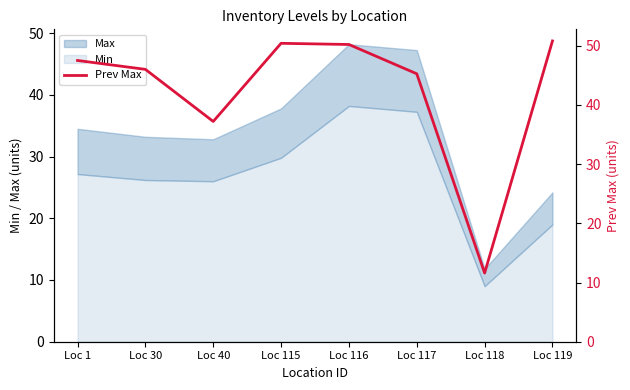

Where does the data first go above 47?

Loc 1